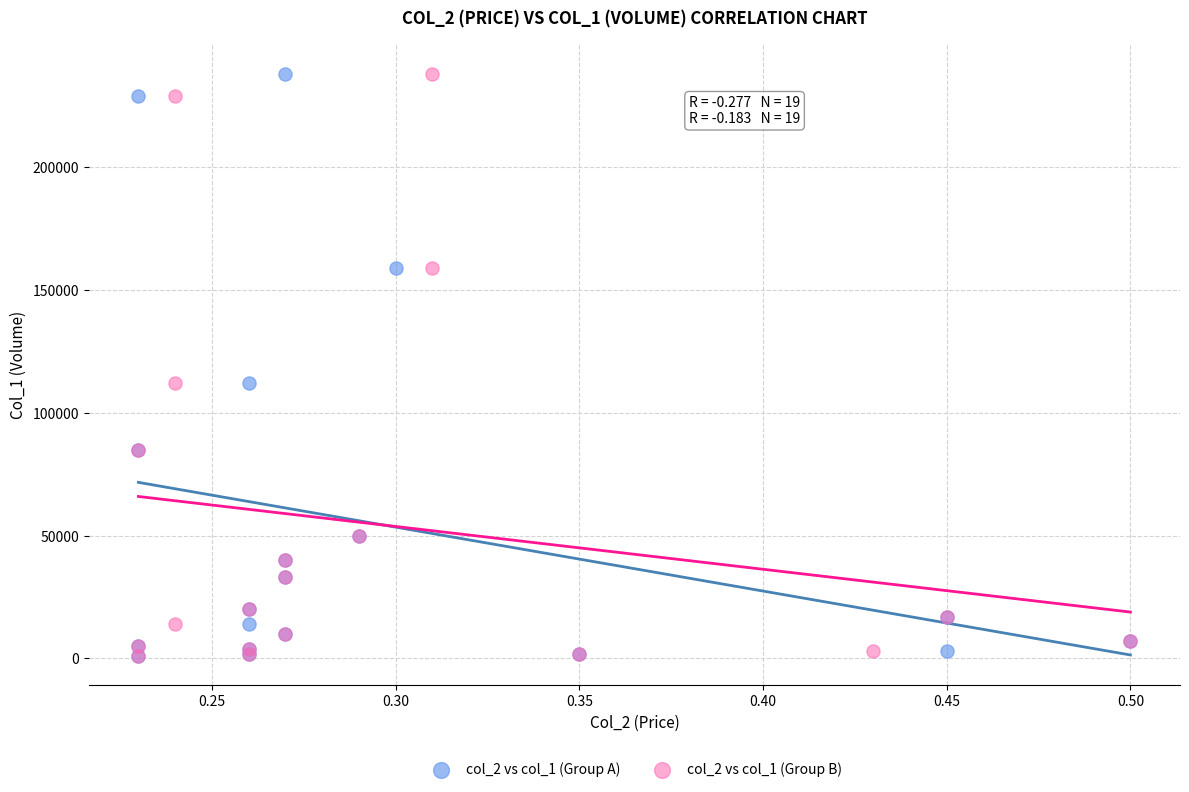

What are all the series names shown in the legend?

col_2 vs col_1 (Group A), col_2 vs col_1 (Group B)